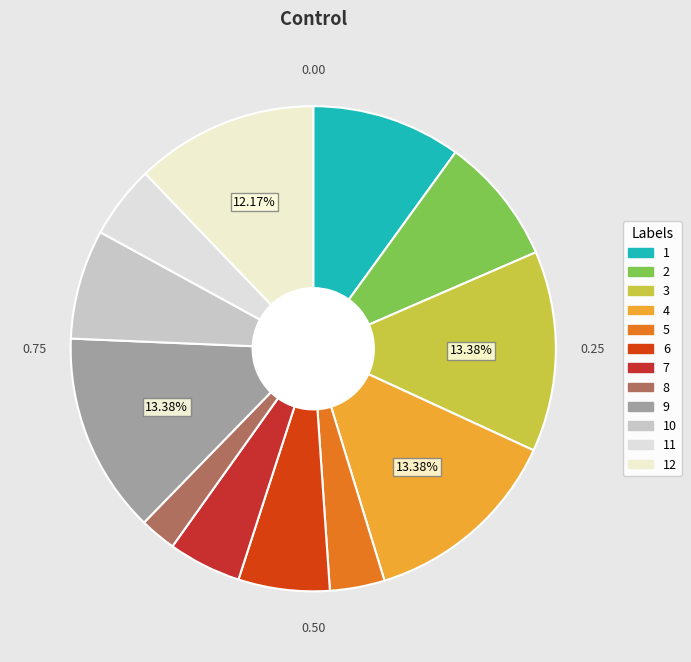

Count the number of slices in the pie.

12